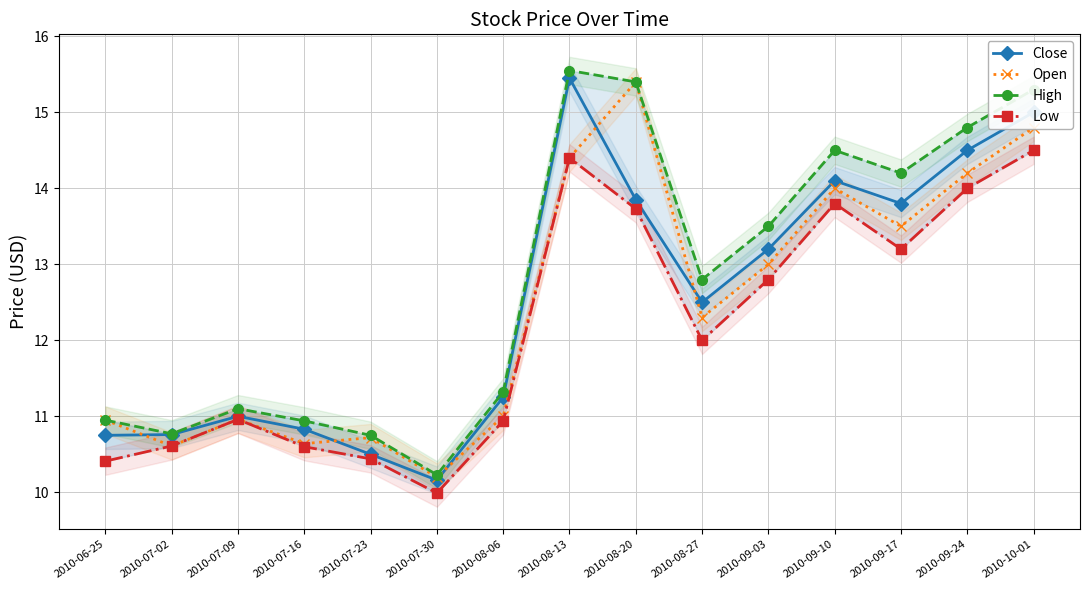

How many data points does each series have?

15